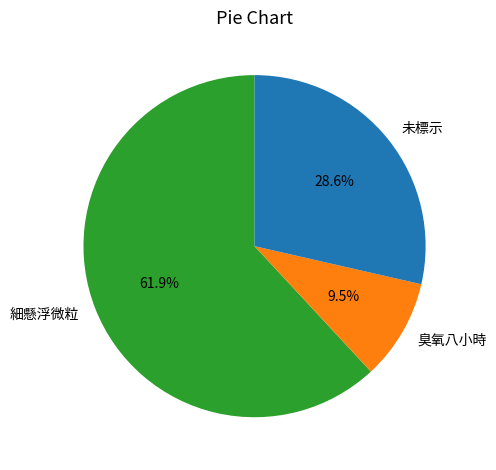

Which slice represents more than half of the pie?

細懸浮微粒